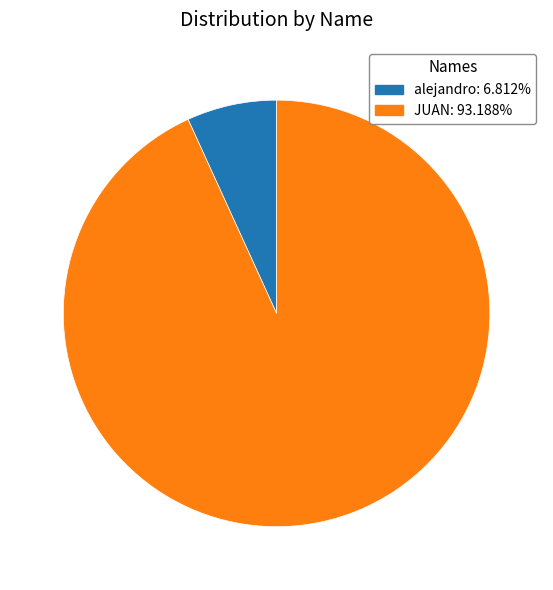

Which has a higher value, JUAN or alejandro?

JUAN